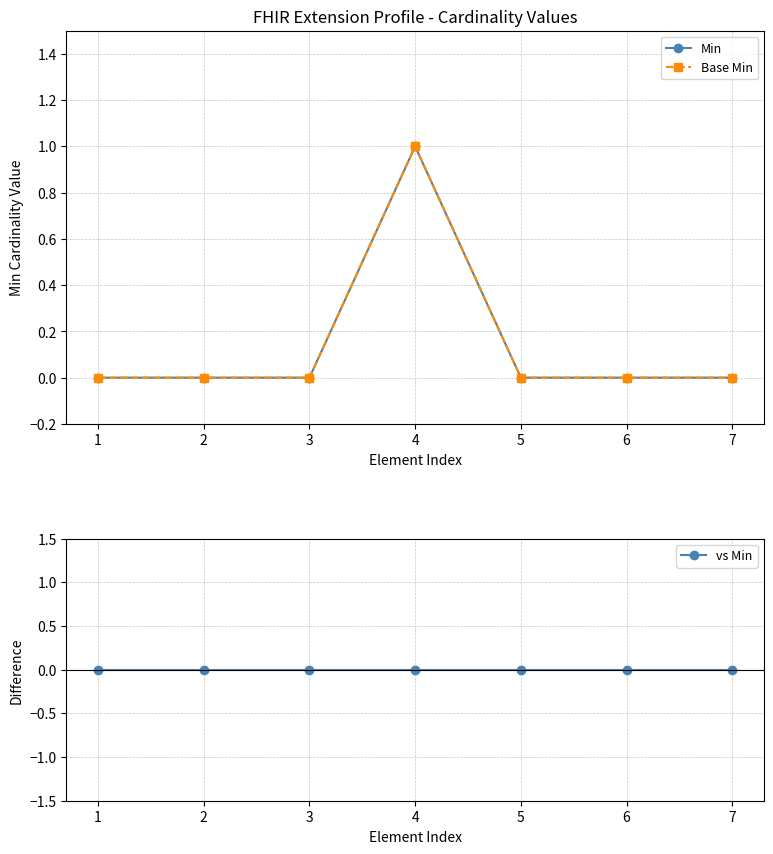

Is the value of vs Min at 1 greater than the value of Min at 1?

No